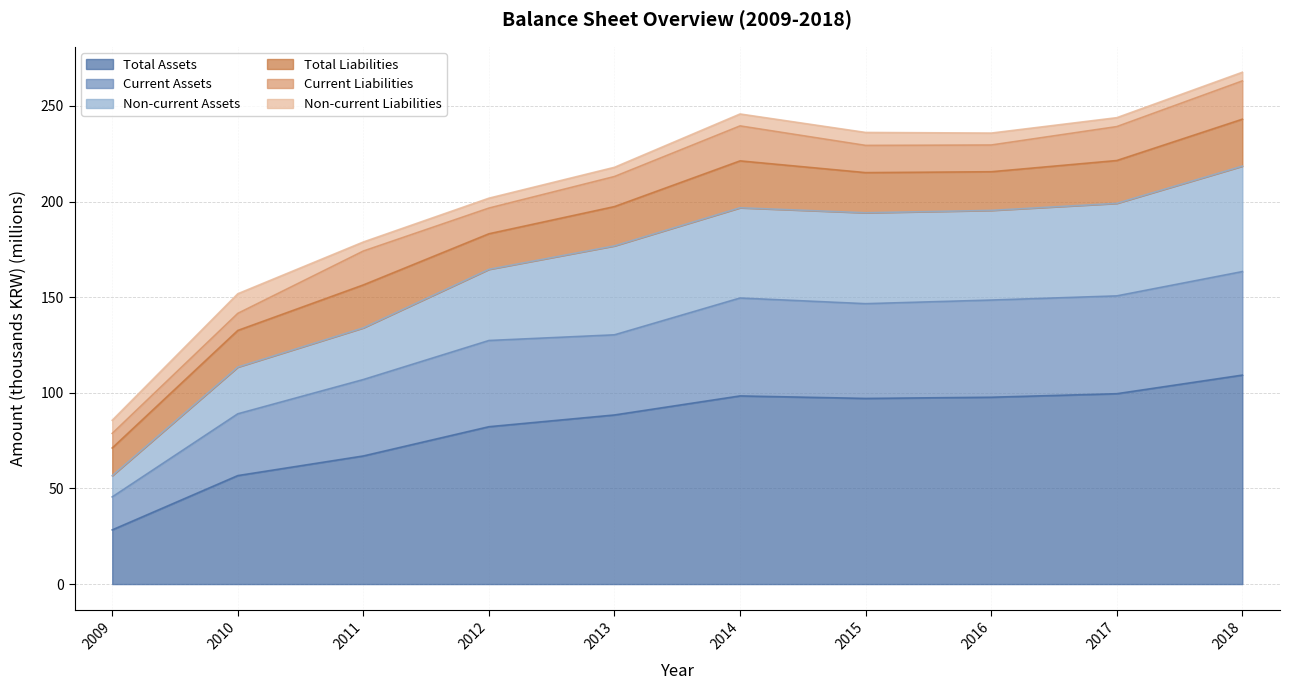

What is the highest value of the Total Assets series?

109.3